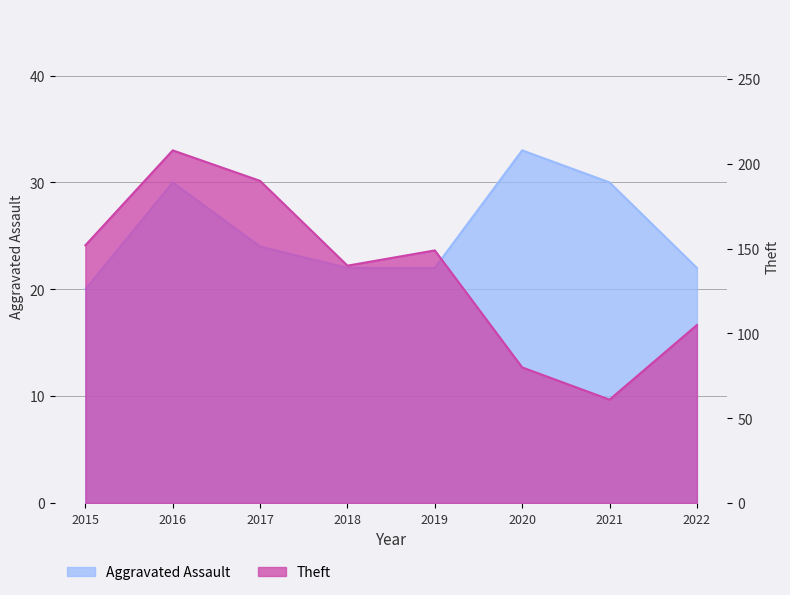

What are all the series names shown in the legend?

Aggravated Assault, Theft